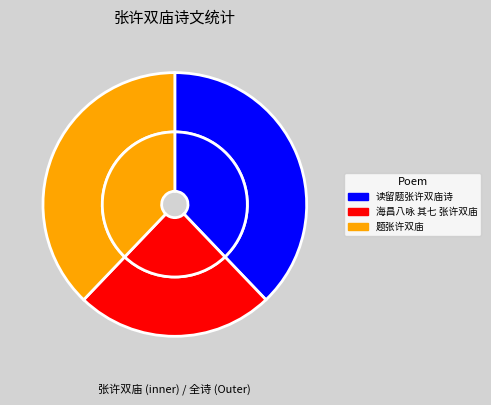

Rank the categories by value from highest to lowest.

题张许双庙, 读留题张许双庙诗, 海昌八咏 其七 张许双庙